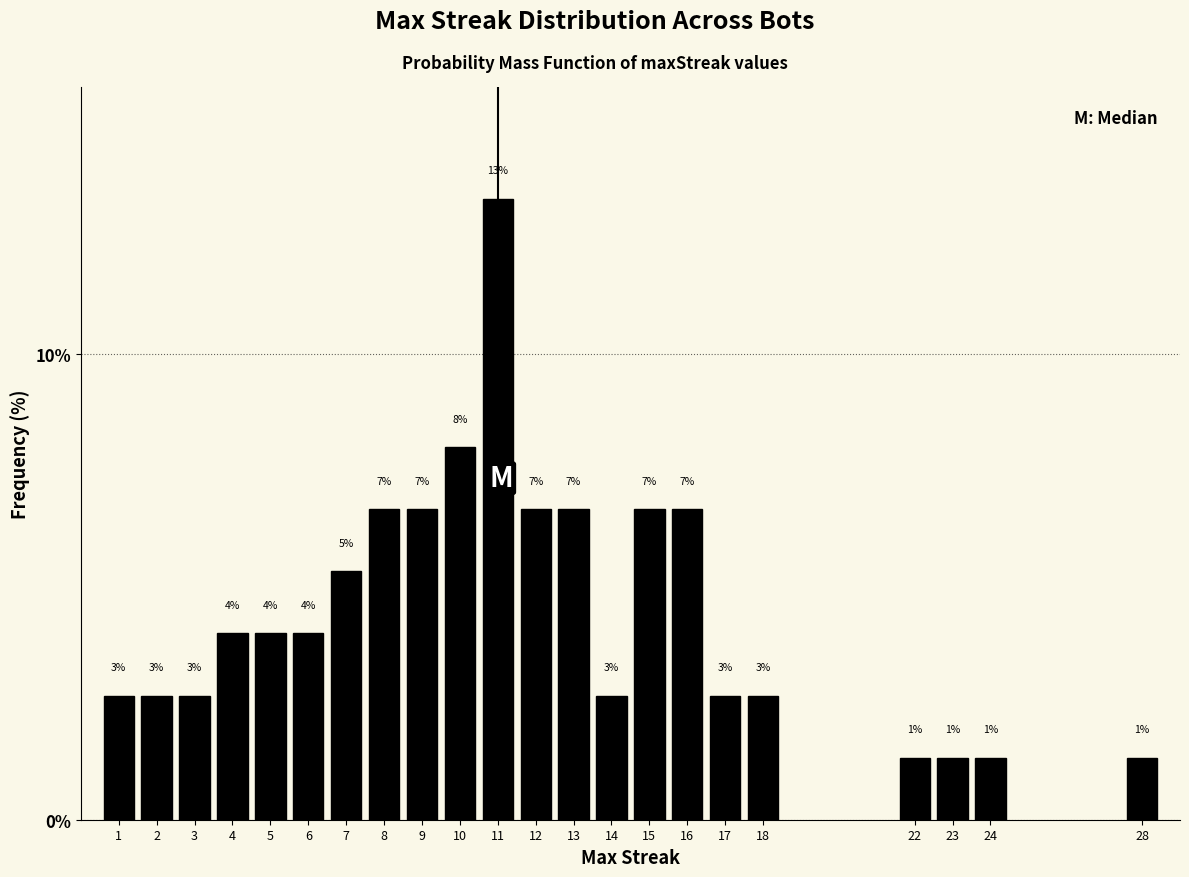

Are the bars horizontal?

No